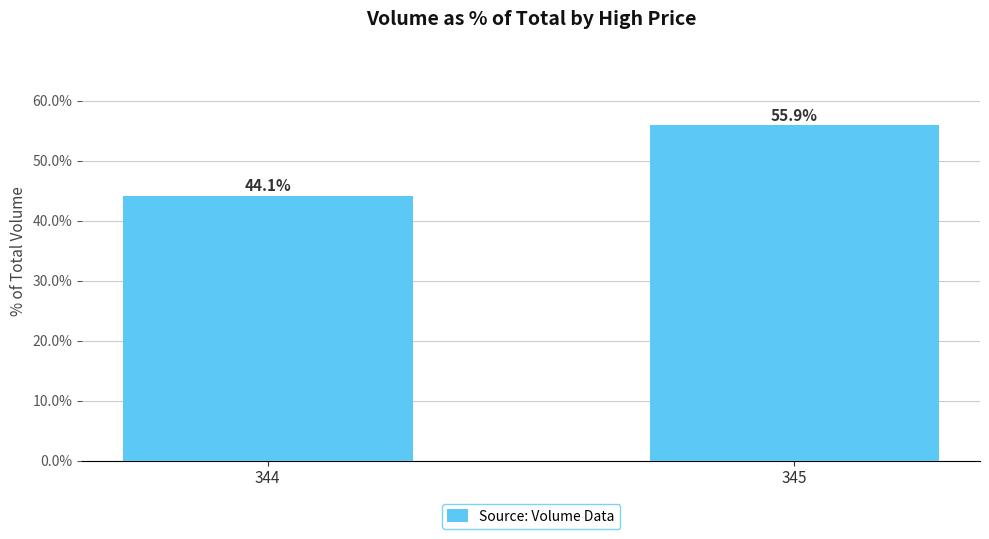

List the labels in order of value, largest first.

345, 344